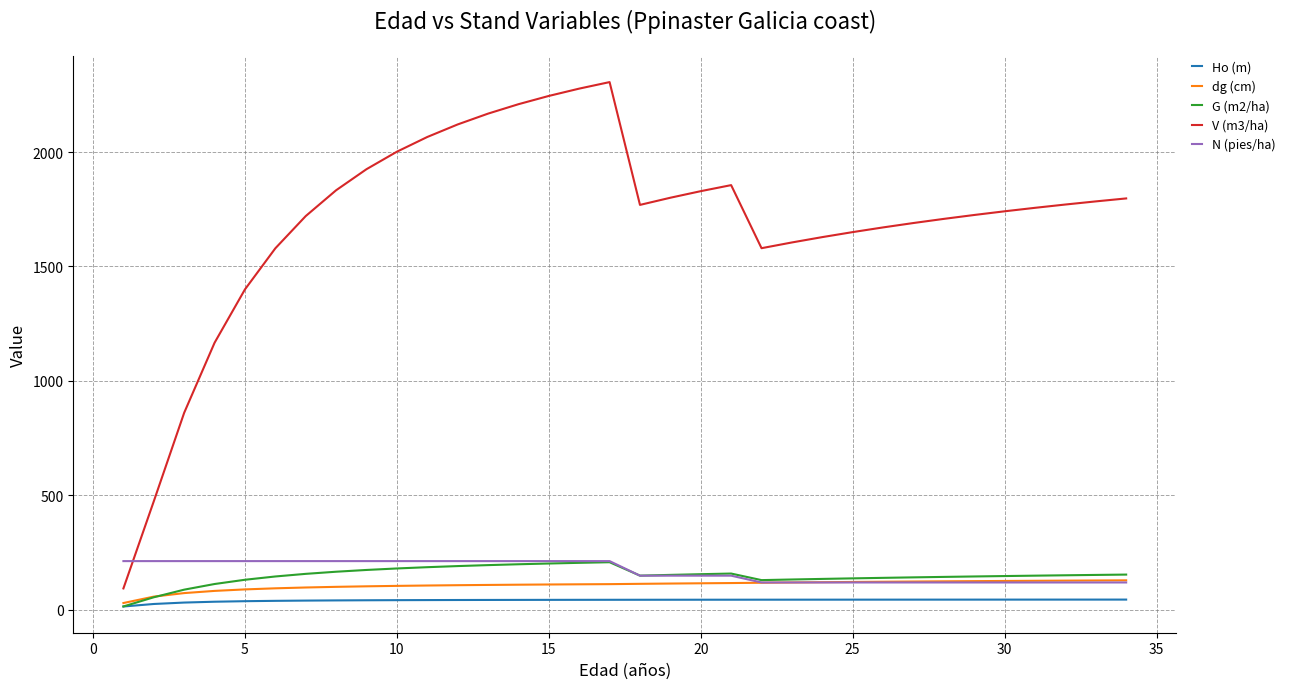

What is the greatest value displayed?

2305.5